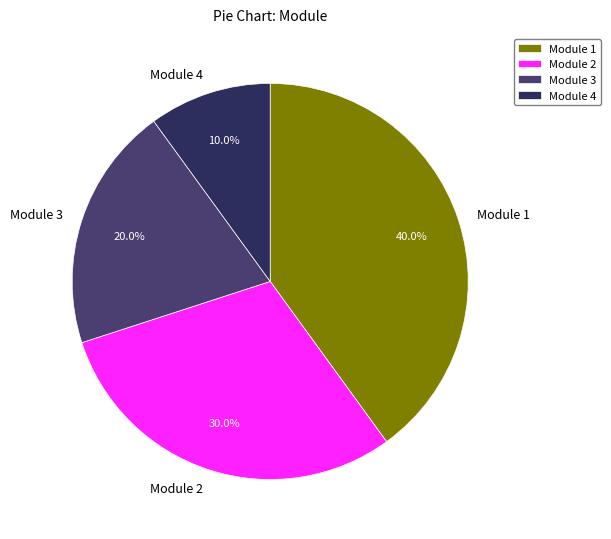

What percentage is NOT represented by Module 4?

90.0%